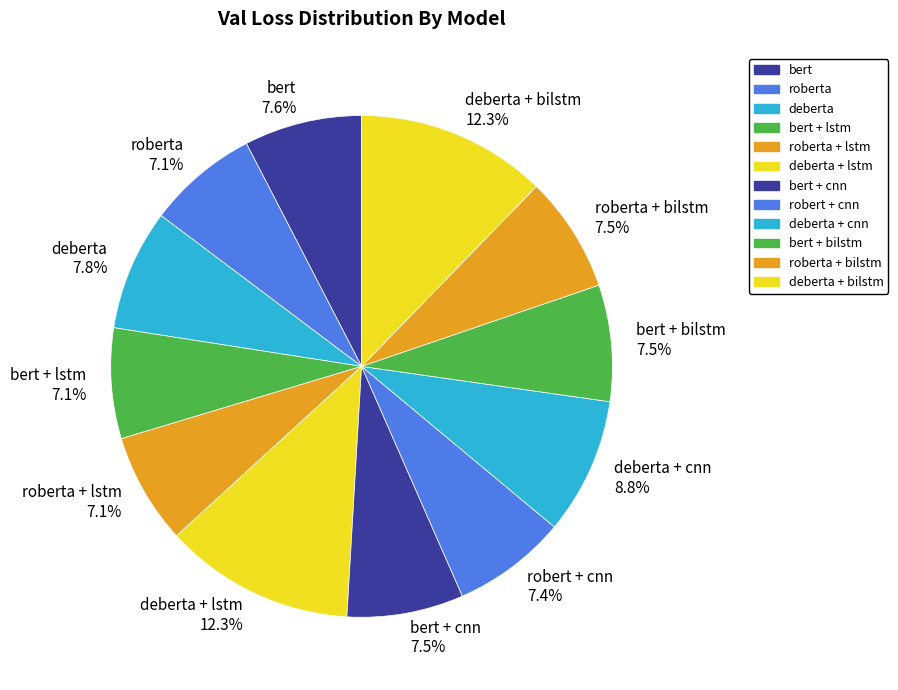

Combined, do deberta + lstm 12.3% and bert + bilstm 7.5% account for over 50%?

No